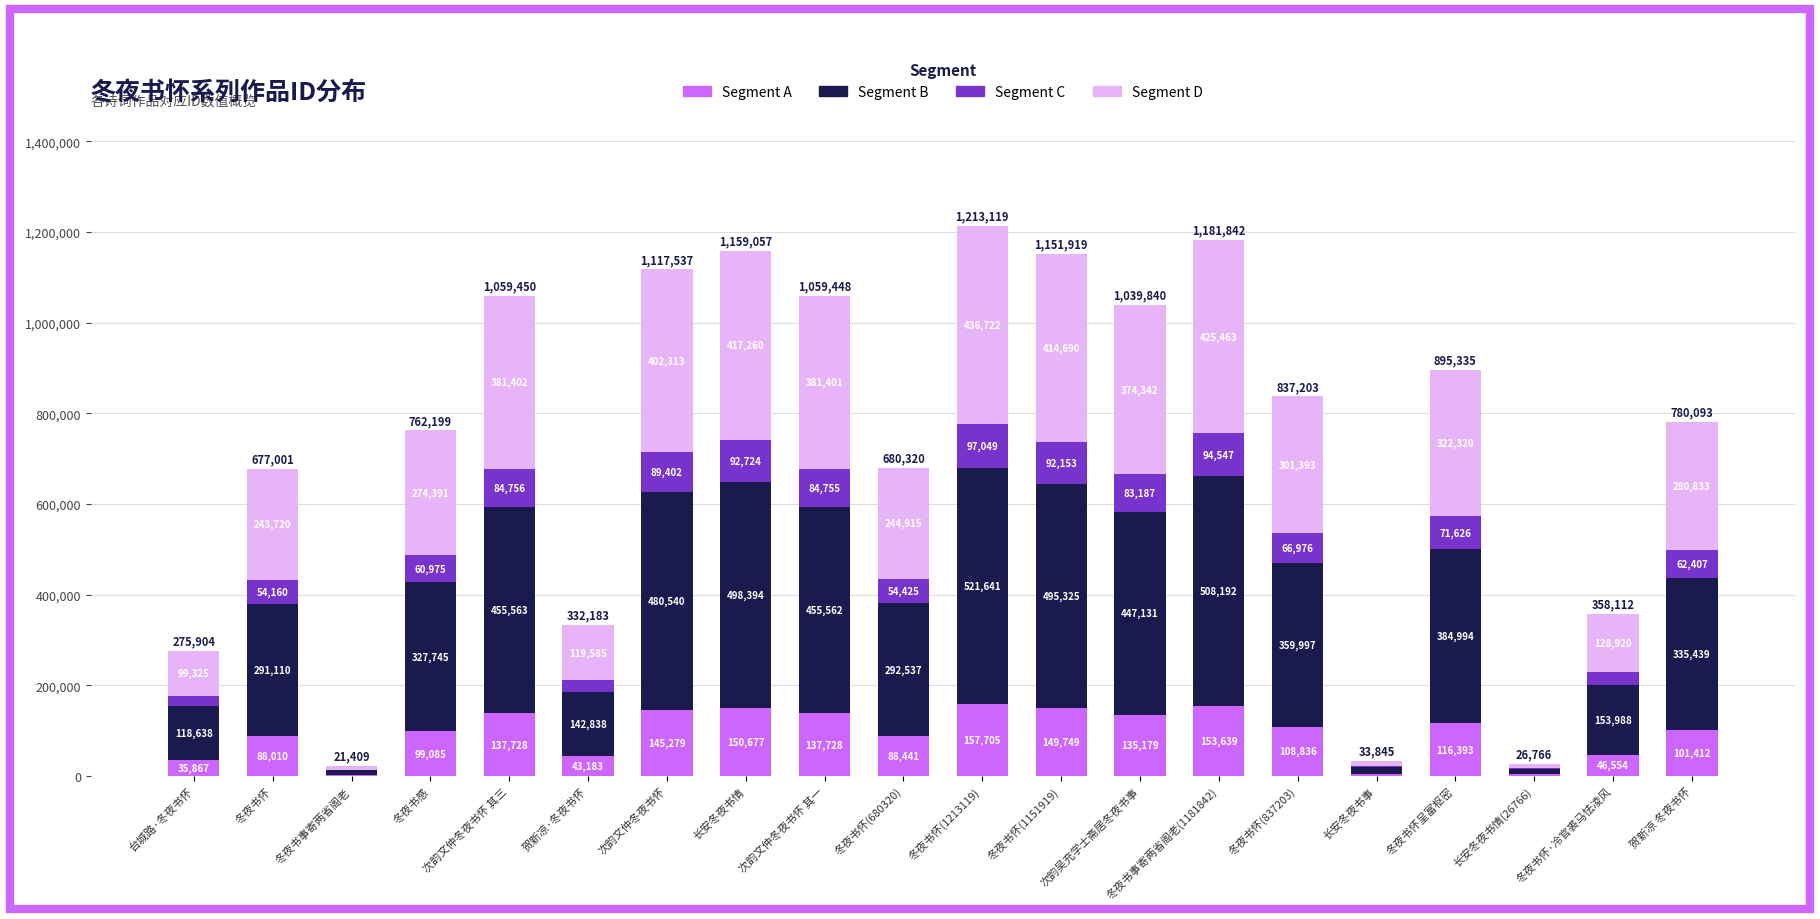

Which category has the highest value in the Segment A series?

冬夜书怀(1213119)